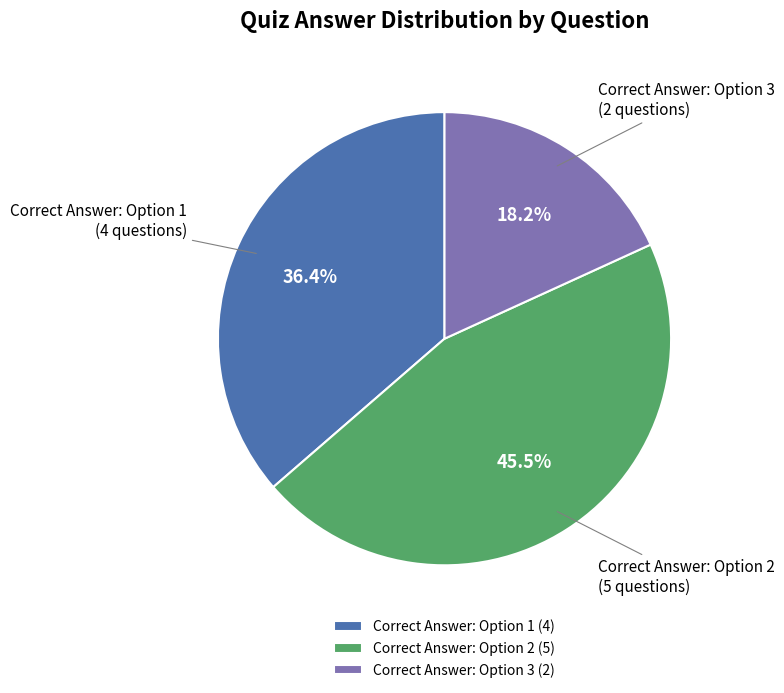

Is there any slice that represents more than half of the pie?

No